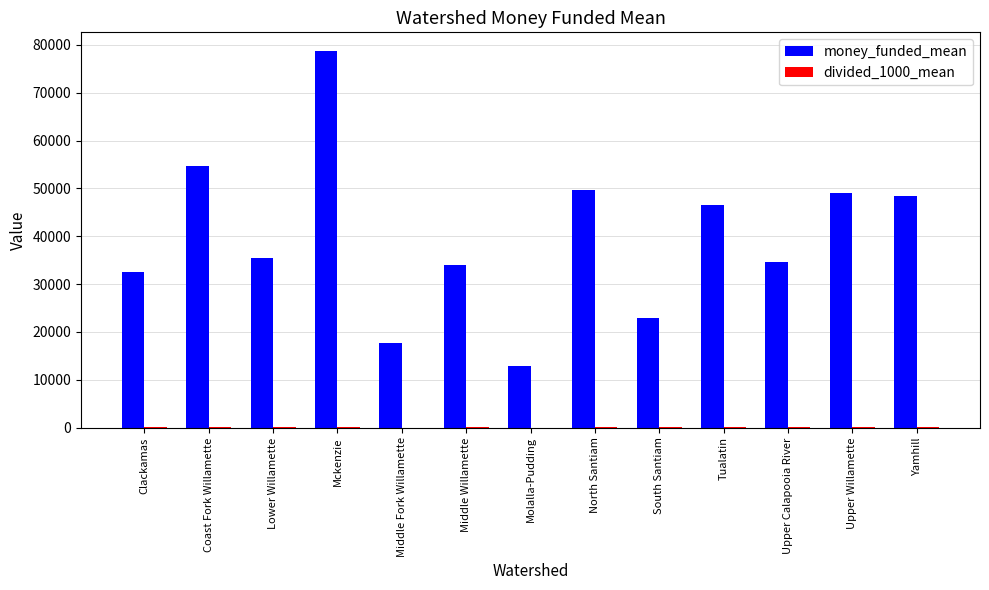

Between Molalla-Pudding and Tualatin, which series saw the biggest shift?

money_funded_mean